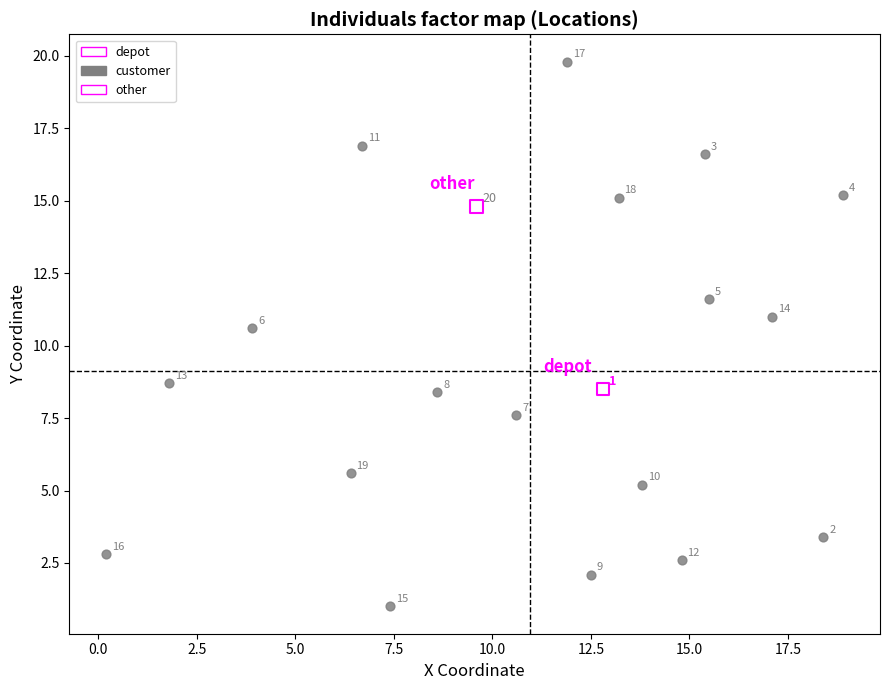

What are all the series names shown in the legend?

depot, customer, other